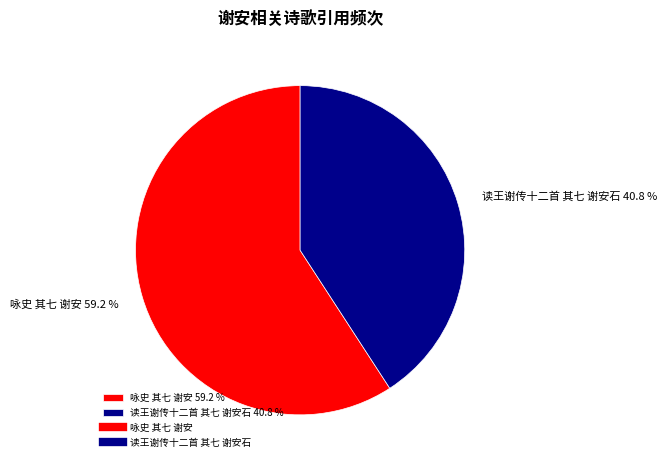

How many segments does this pie chart have?

2